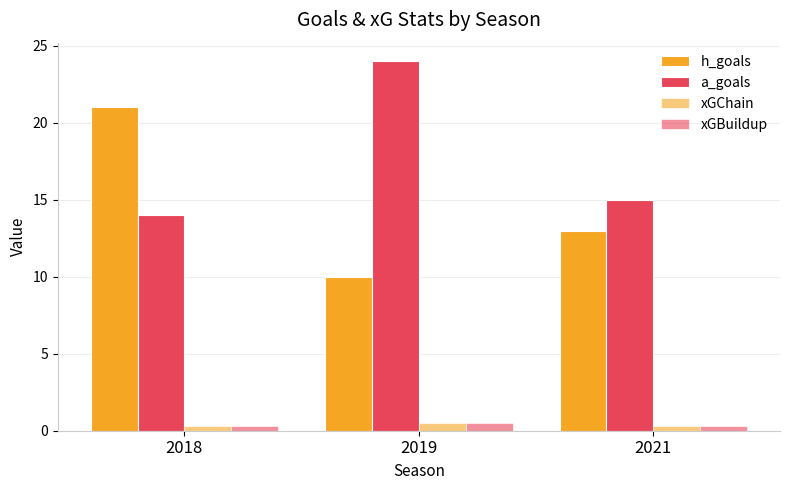

Which has a higher value, 2018 or 2019?

2018